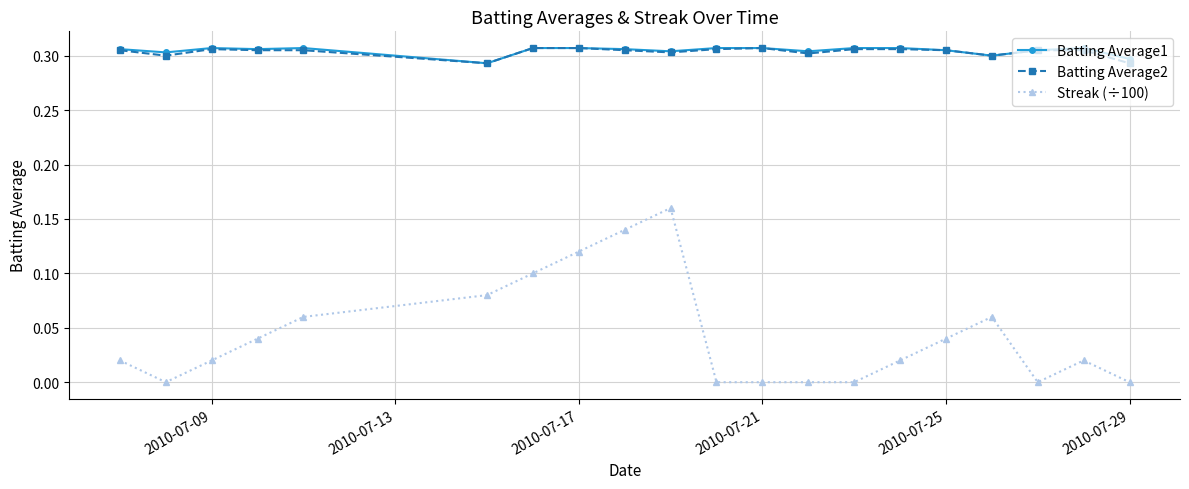

Is this an area chart (filled region under the line)?

No